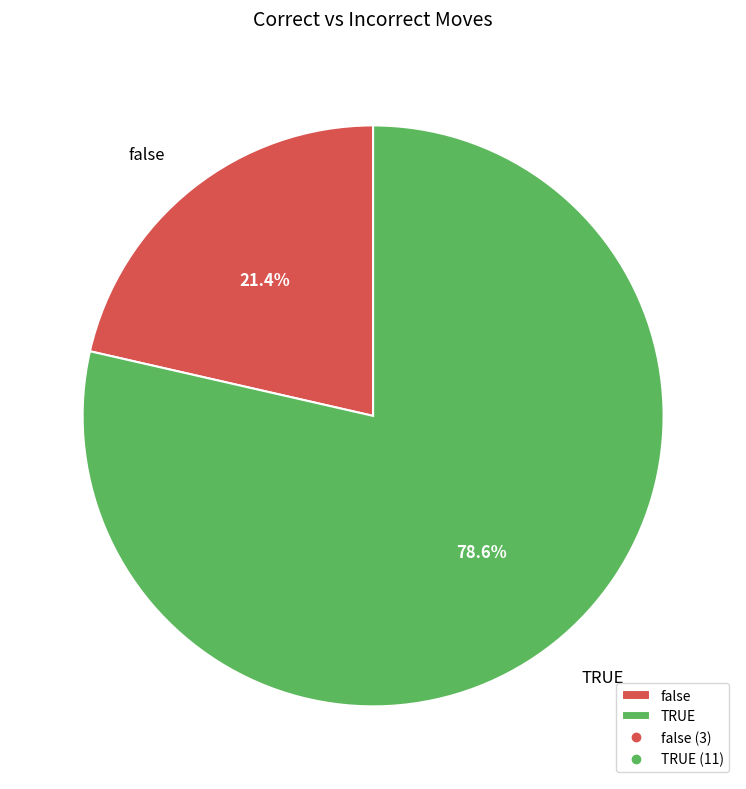

Between false and TRUE, which is larger?

TRUE